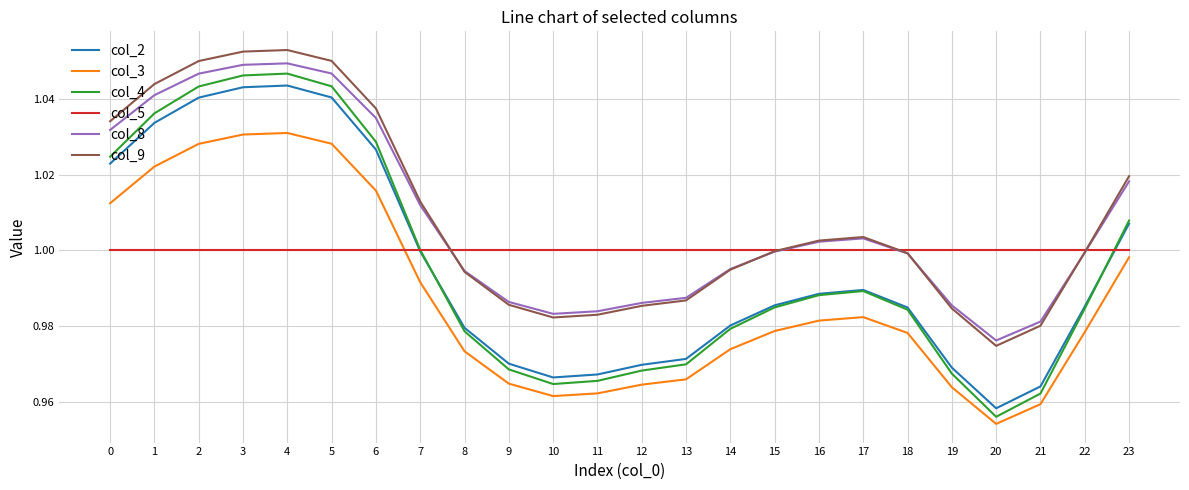

Is it true that col_2 equals 1.0 at 18?

True